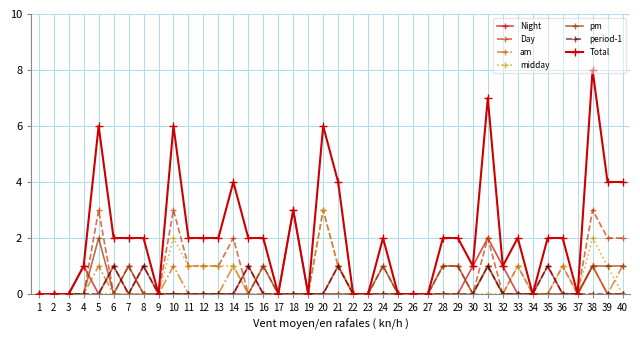

Which series changed the most between 14 and 16?

Day